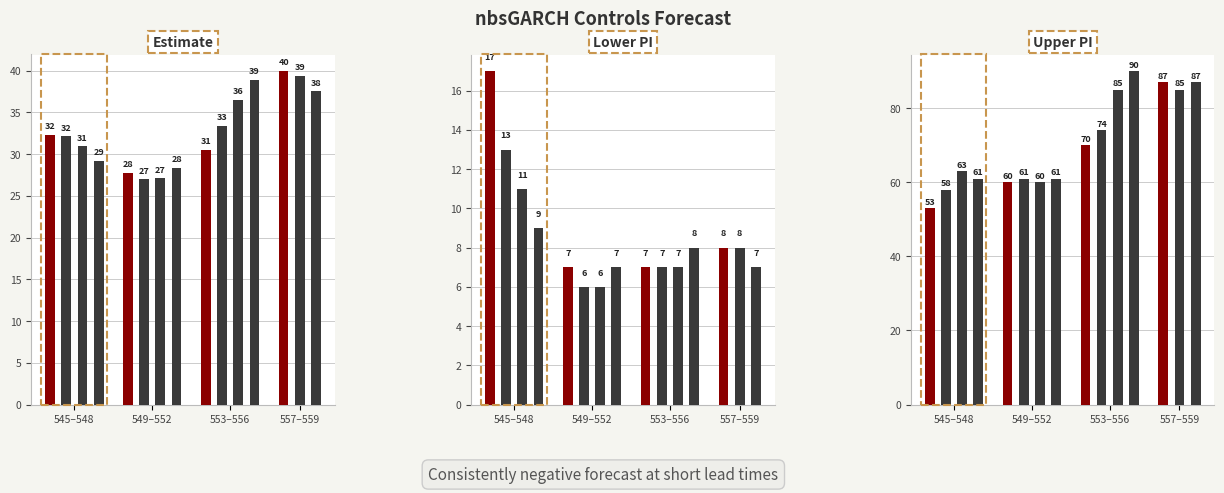

What is the difference between the maximum and minimum values in the lower_pi series?

11.0